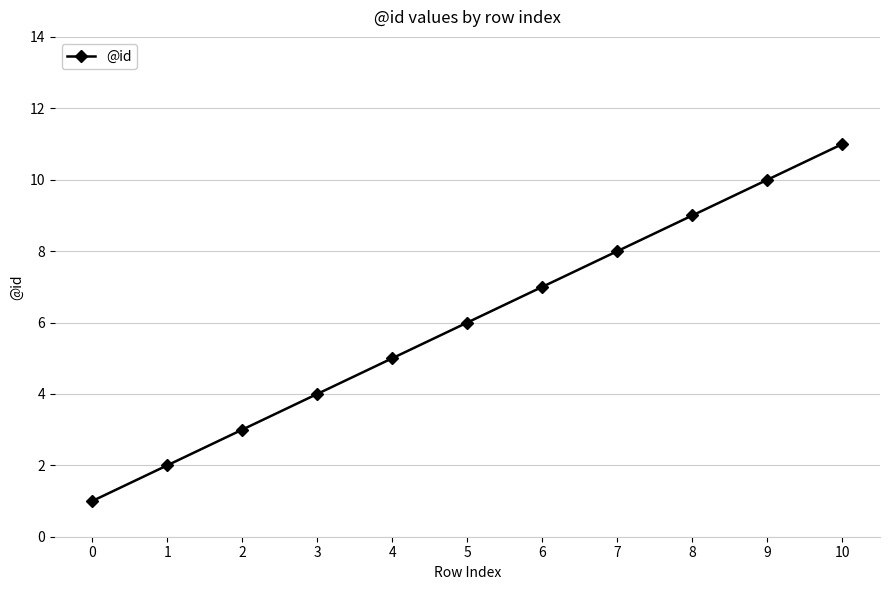

Reading right to left, extract all data points from this chart.

10=11	9=10	8=9	7=8	6=7	5=6	4=5	3=4	2=3	1=2	0=1